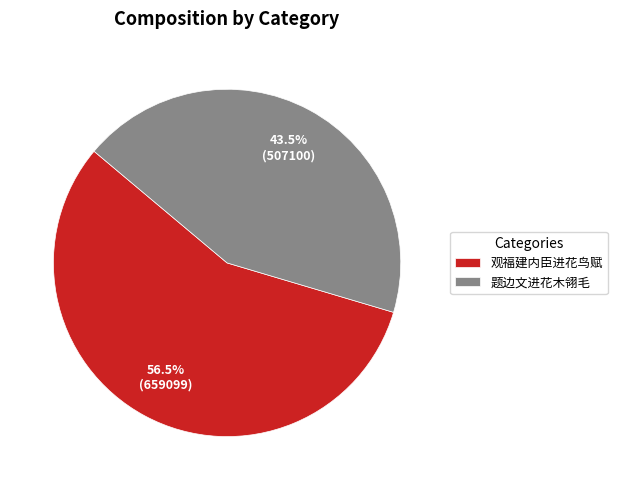

What is the smallest slice in the pie chart?

题边文进花木翎毛